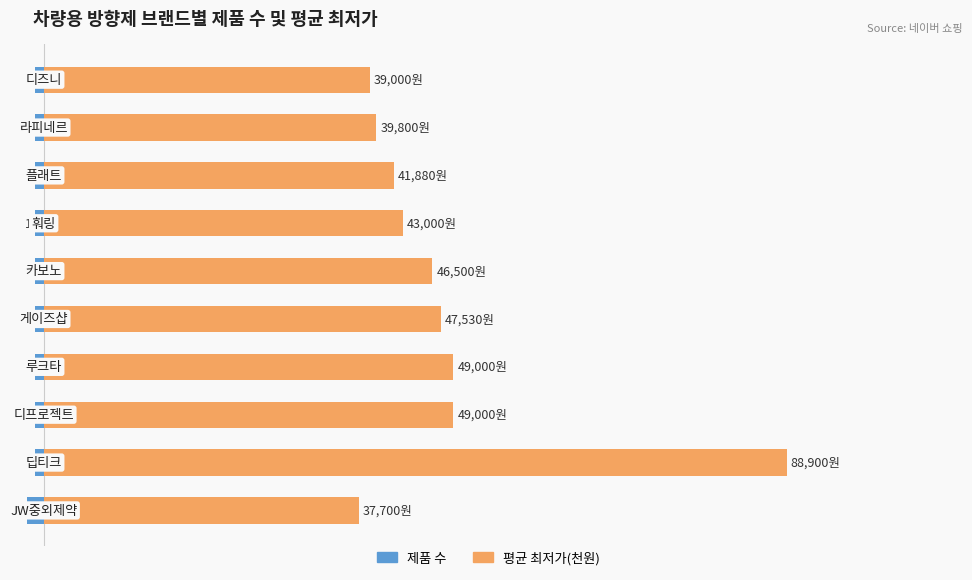

What is the average value of the 평균 최저가(천원) series?

48.2